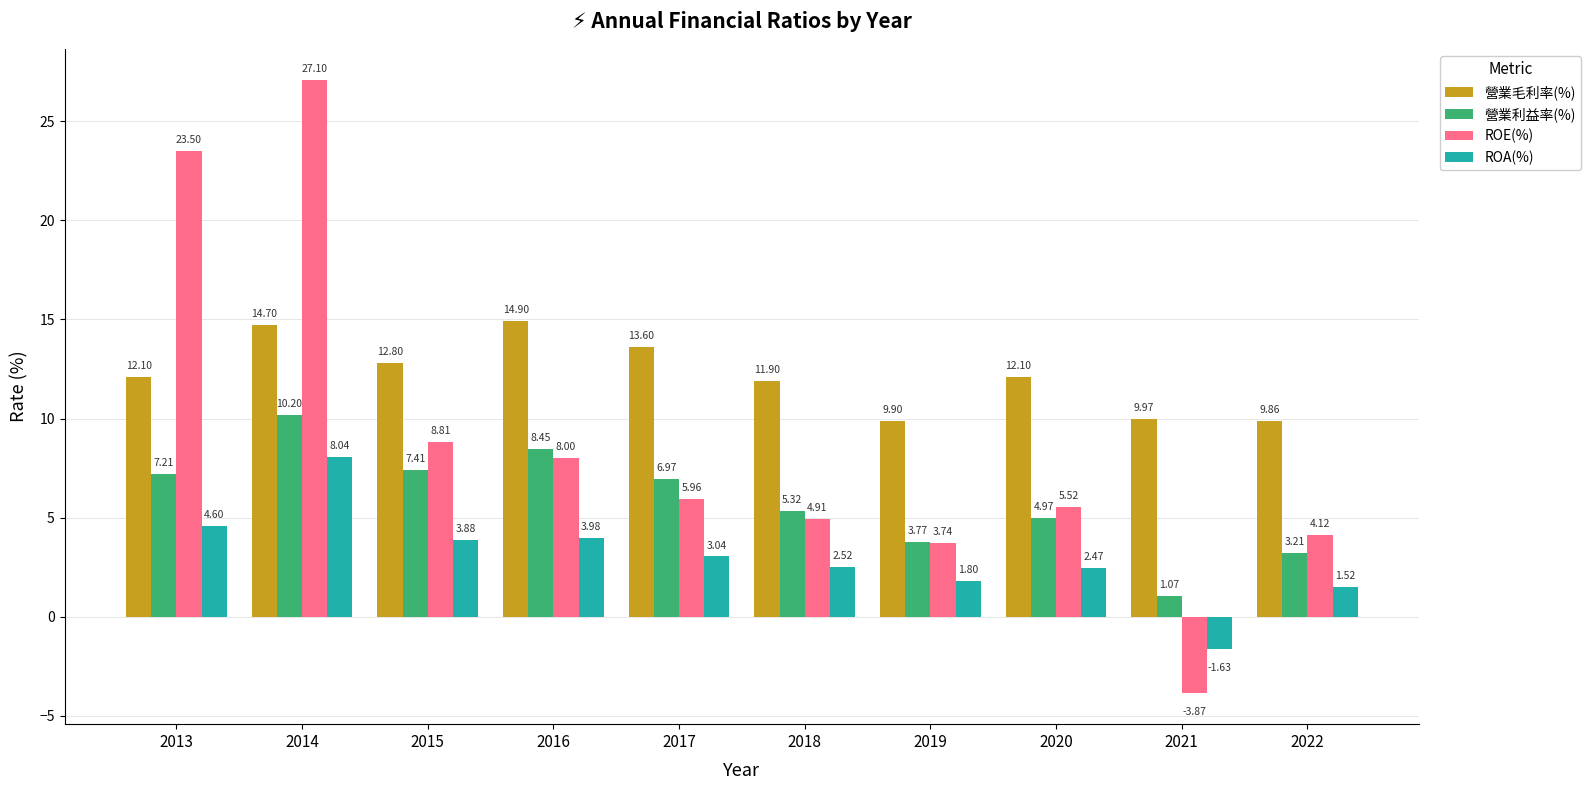

What is the value of the 營業毛利率(%) bar at the 5th from the left?

13.6